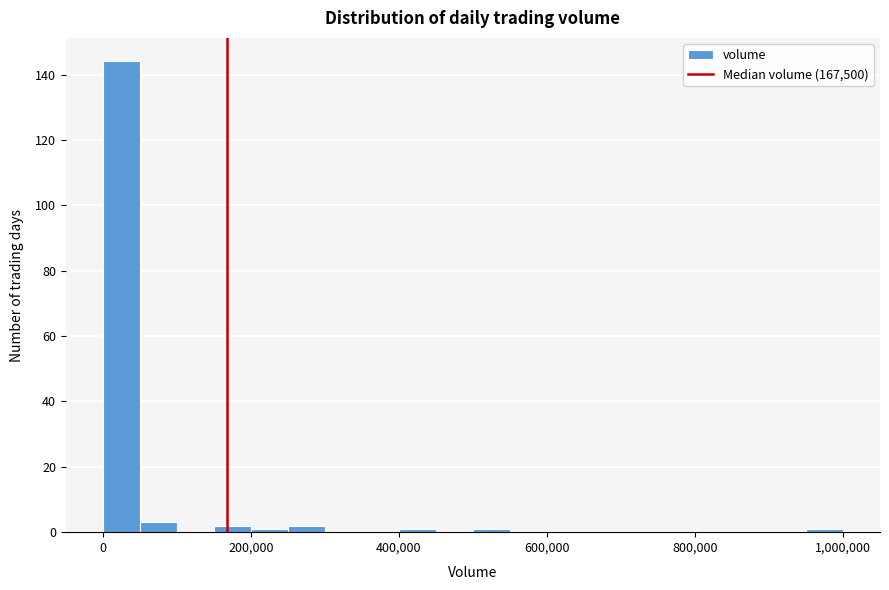

Read against the x-axis, roughly where is the centre of the tallest bar?

20000